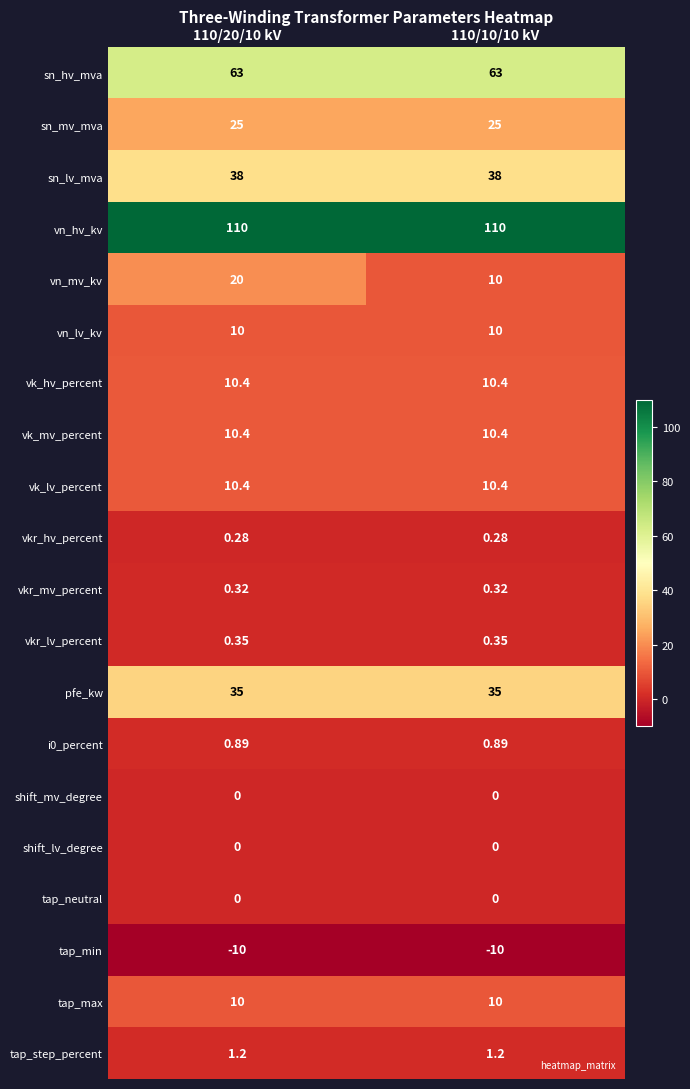

What is the total value across all series at 110/10/10 kV?

325.2